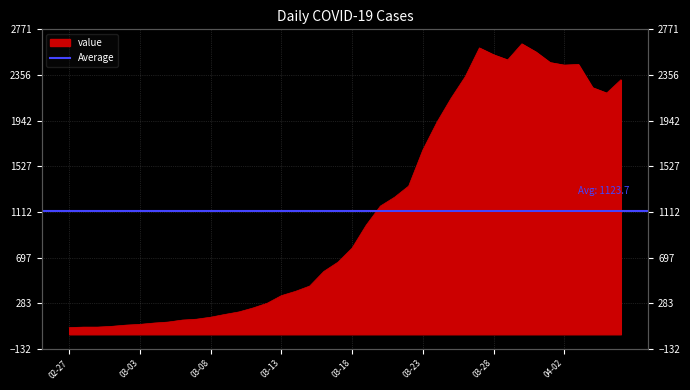

Where is the first local minimum?

2020-03-29